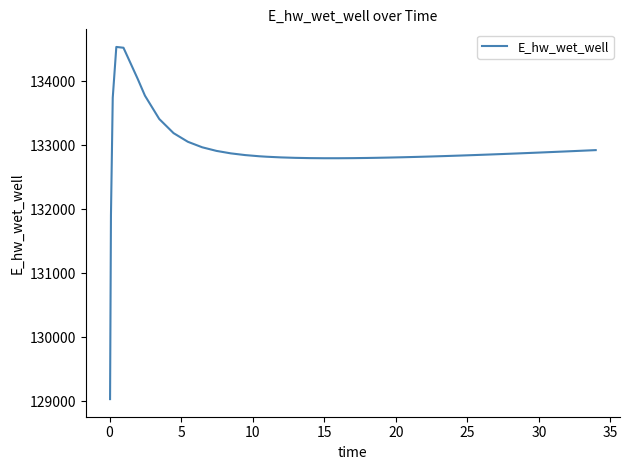

What is the minimum value shown in the chart?

129036.4